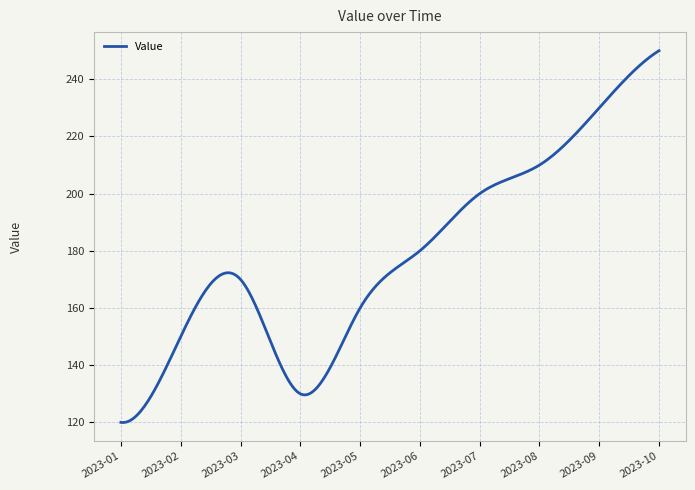

What is the difference between the maximum and minimum values?

130.1